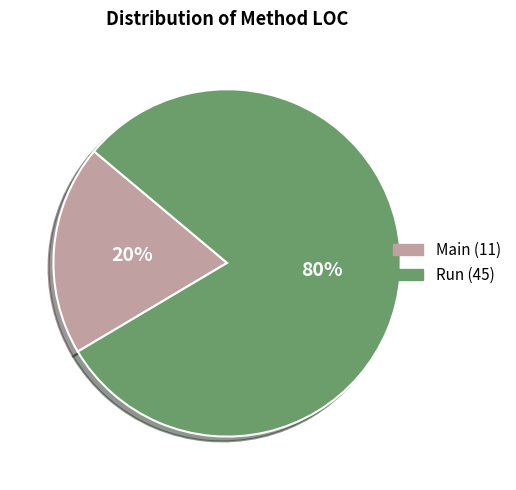

Which slice represents more than half of the pie?

Run